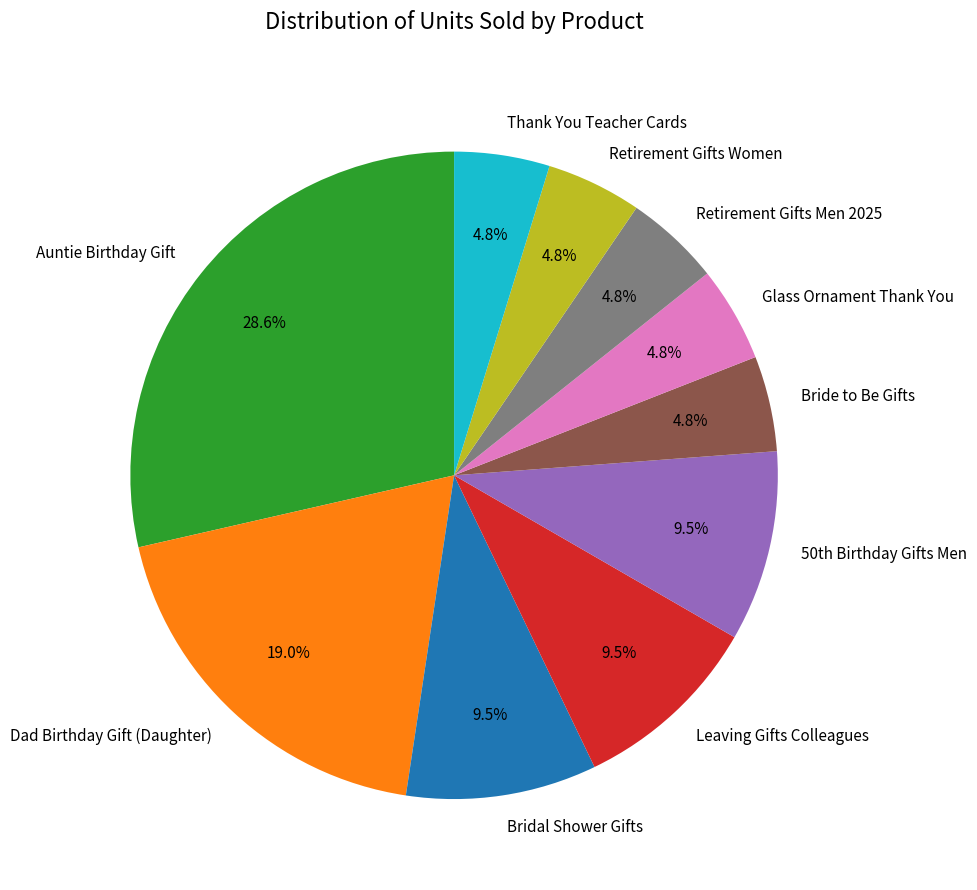

How much of the chart is everything except Thank You Teacher Cards?

95.2%